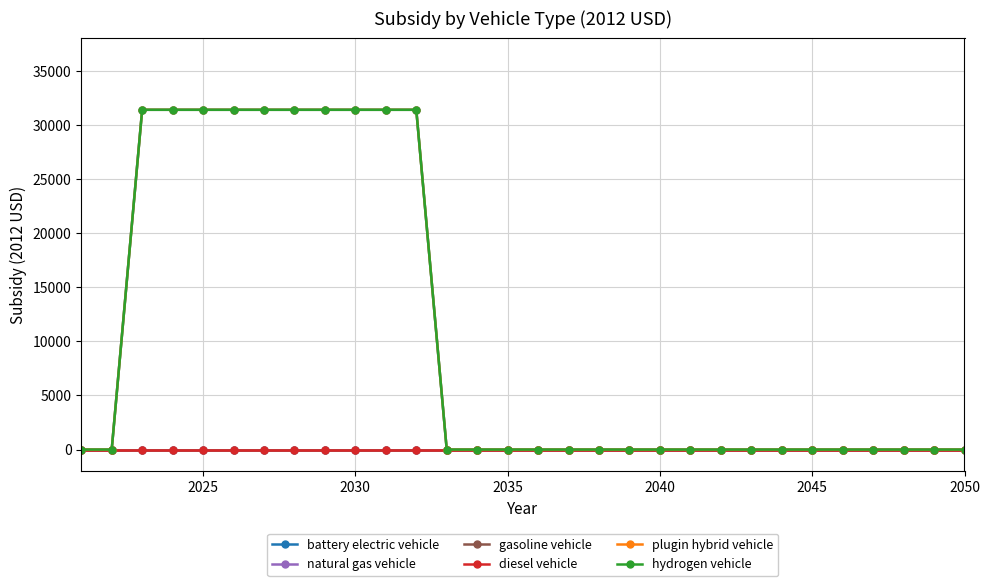

Is this an area chart (filled region under the line)?

No